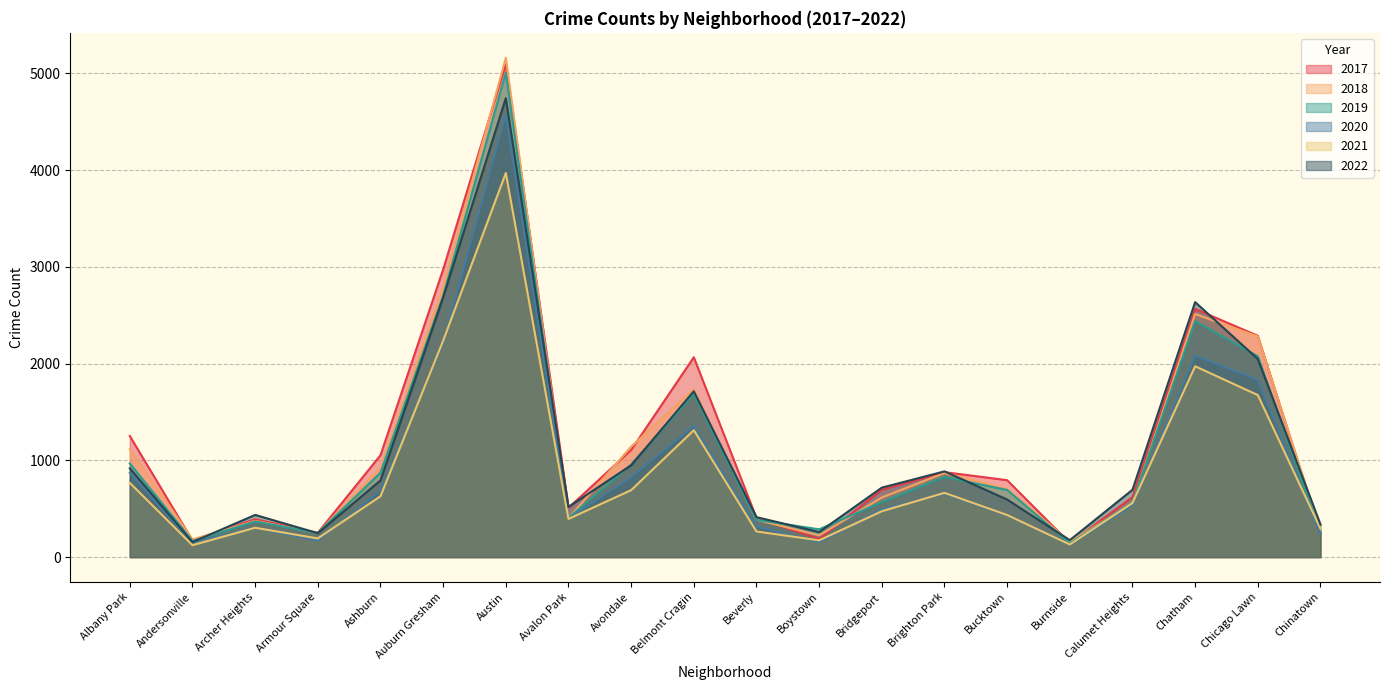

Reading right to left, extract all data points from this chart.

2017: Chinatown=253	Chicago Lawn=2288	Chatham=2566	Calumet Heights=620	Burnside=145	Bucktown=795	Brighton Park=878	Bridgeport=697	Boystown=188	Beverly=404	Belmont Cragin=2066	Avondale=1107	Avalon Park=509	Austin=5095	Auburn Gresham=2973	Ashburn=1053	Armour Square=251	Archer Heights=391	Andersonville=171	Albany Park=1252
2019: Chinatown=253	Chicago Lawn=2076	Chatham=2441	Calumet Heights=561	Burnside=142	Bucktown=694	Brighton Park=828	Bridgeport=568	Boystown=287	Beverly=385	Belmont Cragin=1687	Avondale=957	Avalon Park=405	Austin=5008	Auburn Gresham=2700	Ashburn=872	Armour Square=249	Archer Heights=368	Andersonville=166	Albany Park=968
2021: Chinatown=293	Chicago Lawn=1675	Chatham=1973	Calumet Heights=559	Burnside=130	Bucktown=435	Brighton Park=664	Bridgeport=474	Boystown=173	Beverly=265	Belmont Cragin=1312	Avondale=692	Avalon Park=395	Austin=3971	Auburn Gresham=2237	Ashburn=629	Armour Square=193	Archer Heights=303	Andersonville=123	Albany Park=767
2022: Chinatown=337	Chicago Lawn=2048	Chatham=2636	Calumet Heights=696	Burnside=175	Bucktown=595	Brighton Park=886	Bridgeport=718	Boystown=259	Beverly=413	Belmont Cragin=1714	Avondale=949	Avalon Park=519	Austin=4745	Auburn Gresham=2685	Ashburn=793	Armour Square=247	Archer Heights=436	Andersonville=155	Albany Park=918
2018: Chinatown=273	Chicago Lawn=2281	Chatham=2513	Calumet Heights=554	Burnside=160	Bucktown=704	Brighton Park=869	Bridgeport=616	Boystown=224	Beverly=386	Belmont Cragin=1736	Avondale=1142	Avalon Park=401	Austin=5162	Auburn Gresham=2787	Ashburn=924	Armour Square=248	Archer Heights=374	Andersonville=183	Albany Park=1117
2020: Chinatown=239	Chicago Lawn=1834	Chatham=2084	Calumet Heights=538	Burnside=126	Bucktown=431	Brighton Park=654	Bridgeport=493	Boystown=153	Beverly=315	Belmont Cragin=1357	Avondale=826	Avalon Park=400	Austin=4578	Auburn Gresham=2213	Ashburn=686	Armour Square=169	Archer Heights=303	Andersonville=147	Albany Park=870